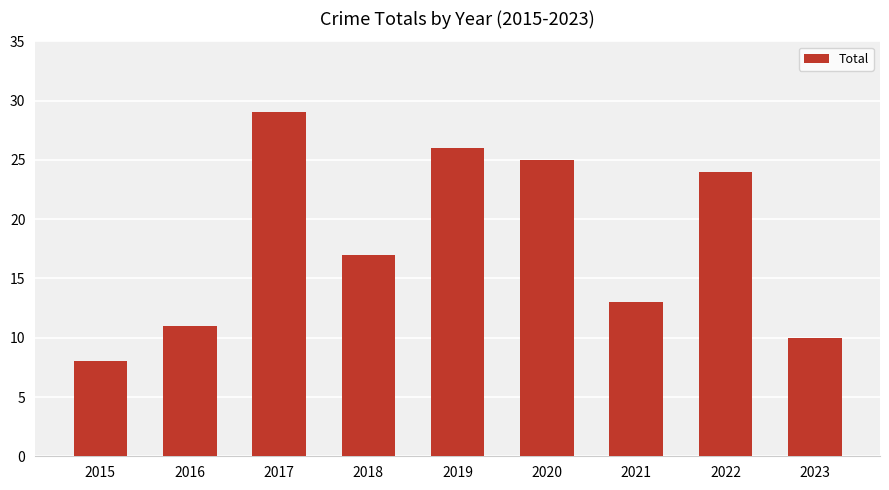

Reading left to right, list all the values displayed in this chart.

8	11	29	17	26	25	13	24	10